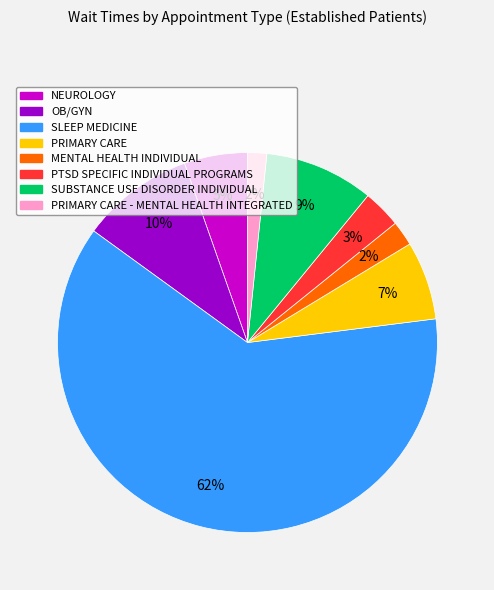

The SLEEP MEDICINE slice represents 62% of the pie. True or false?

True